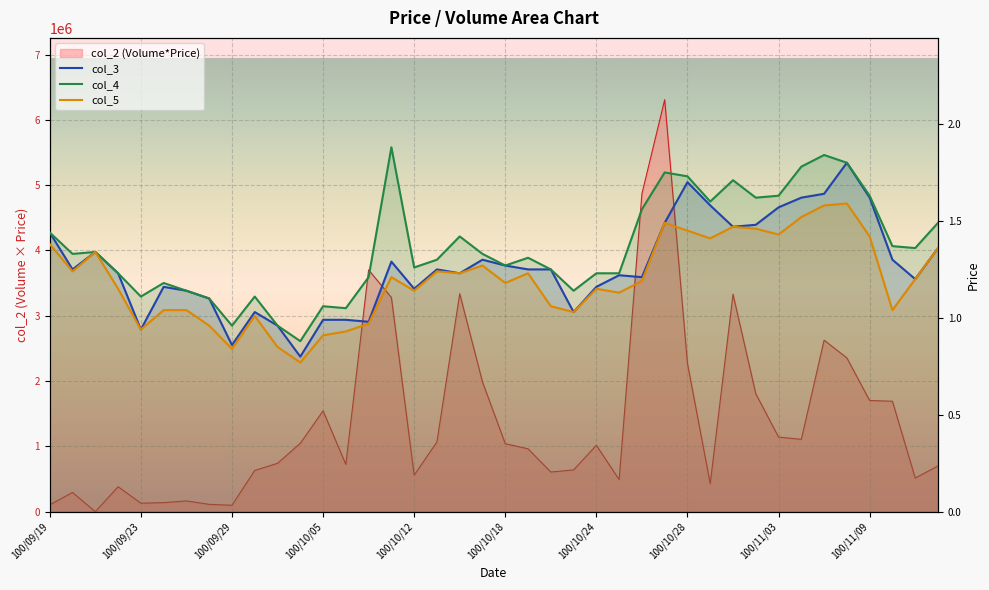

At 15, list the series in order from smallest to largest.

col_5, col_3, col_4